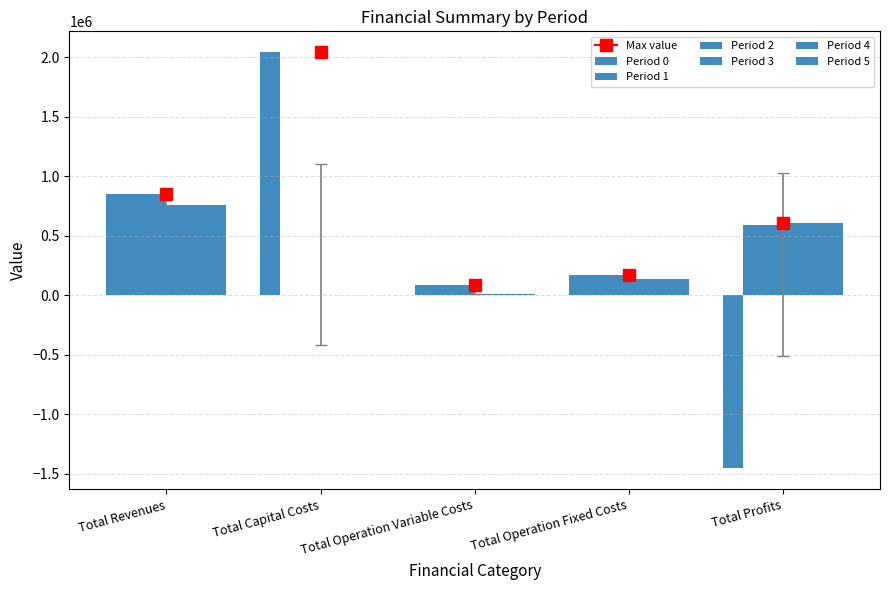

Does the chart contain stacked bars?

No